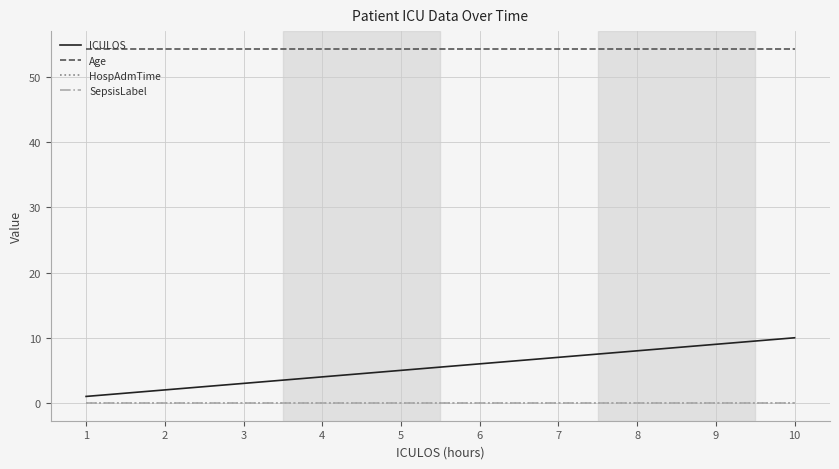

True or false: Age and SepsisLabel cross at least once.

False